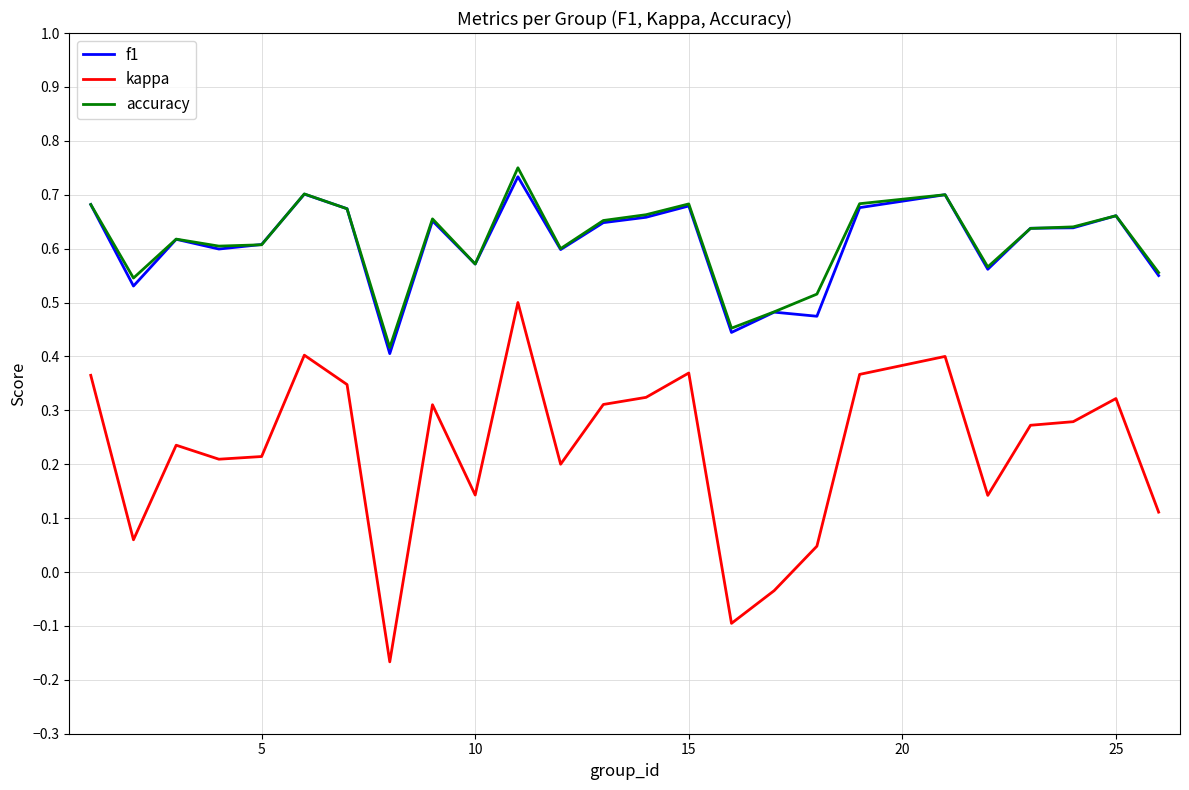

At how many categories does at least one series exceed 0?

25